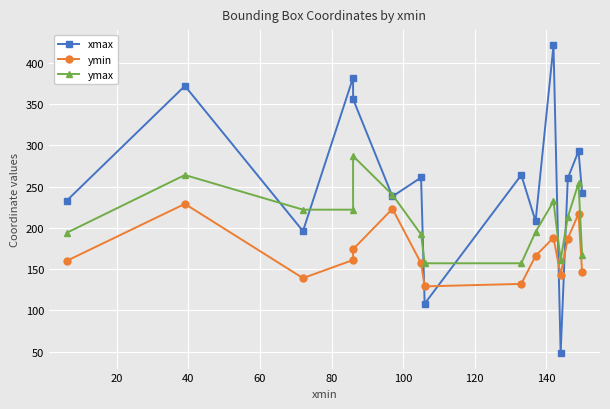

What are all the series names shown in the legend?

xmax, ymin, ymax